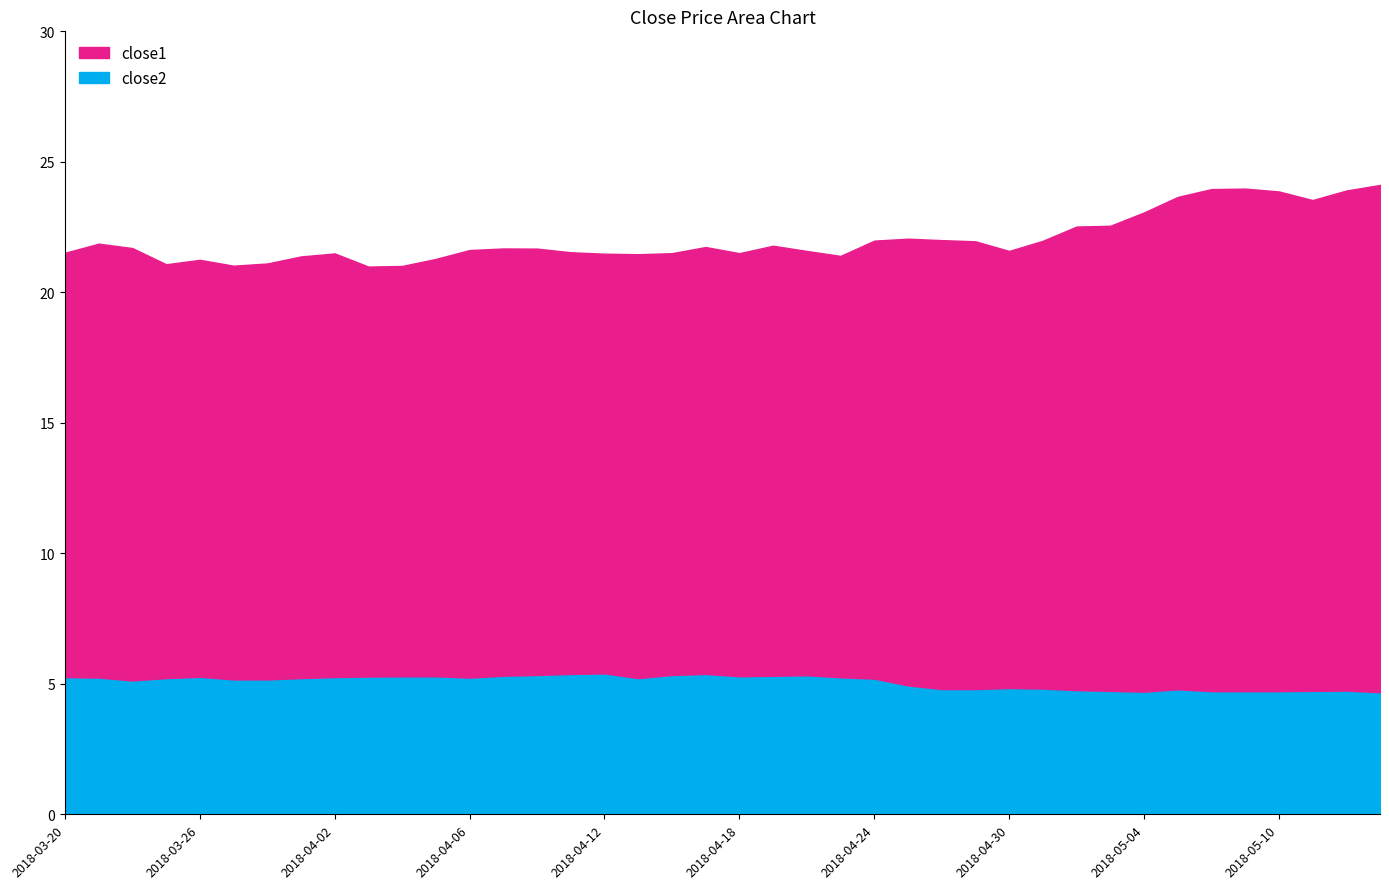

What is the total value across all series at 2018-04-10?

27.0